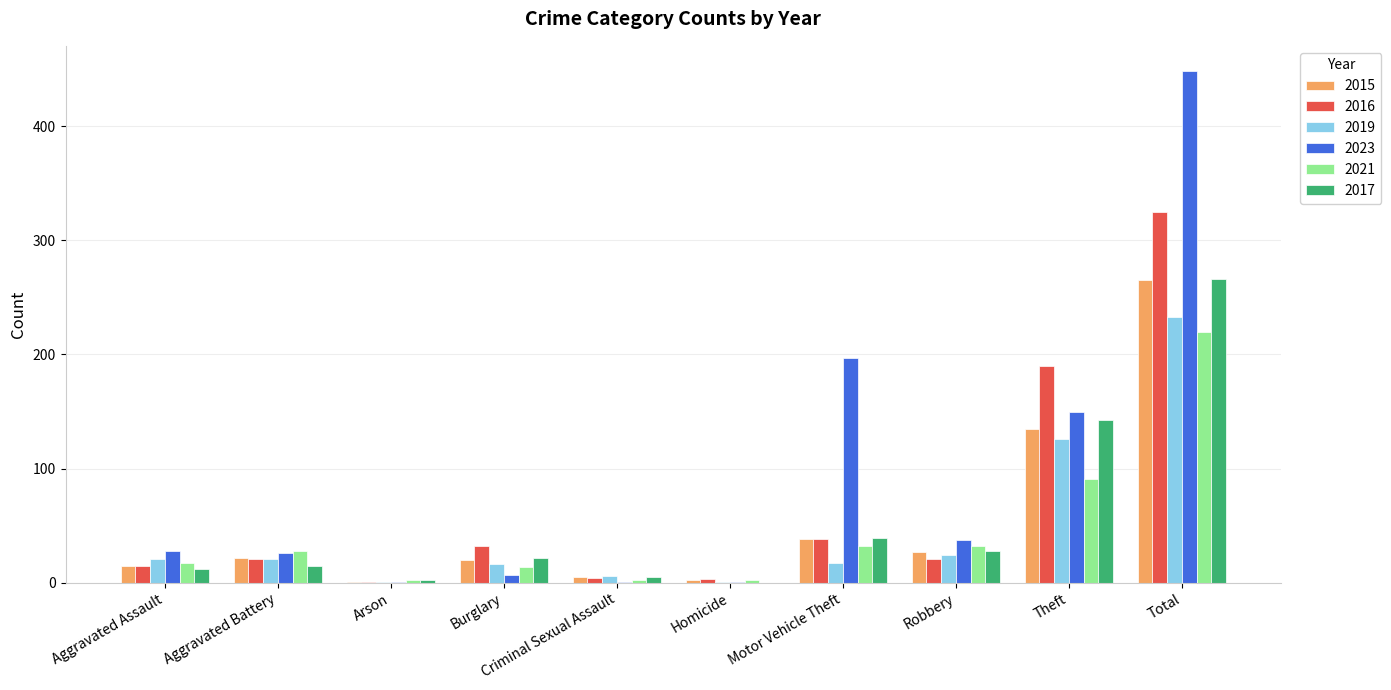

The 2021 series shows 220 at Total. True or false?

True